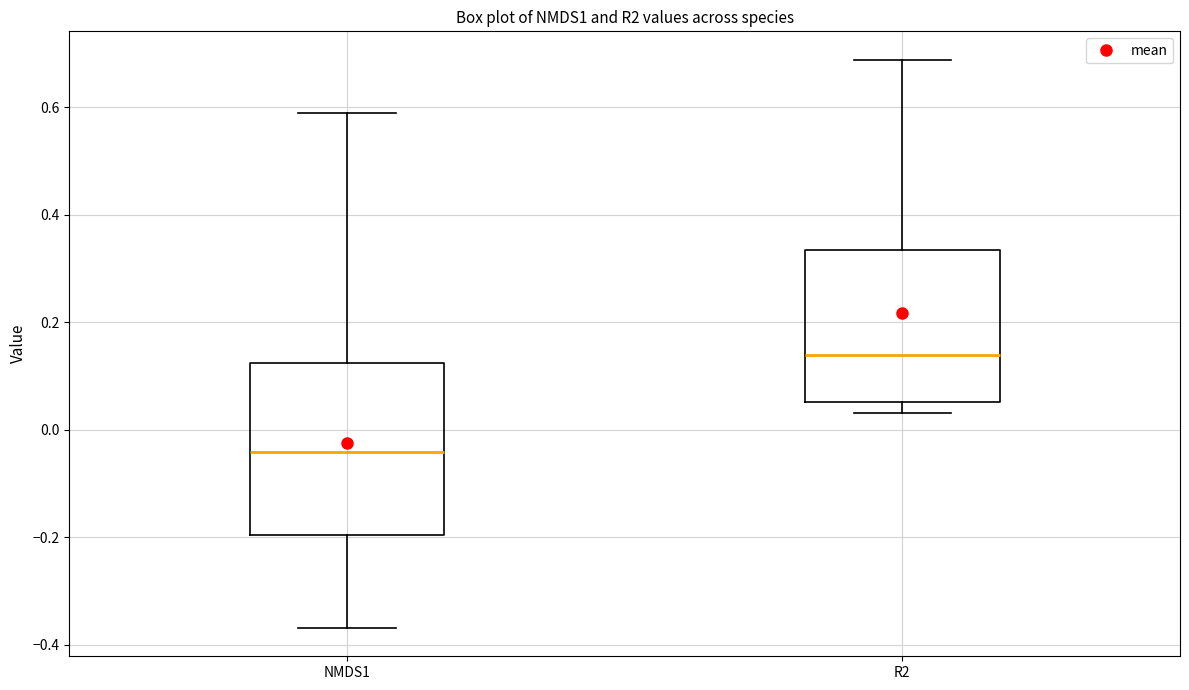

Reading left to right, read every box against the y-axis: the position of its median line, the range the box covers, and the ends of its whiskers. The values are not printed on the chart, so give them approximately, as read against the axis.

NMDS1: median -0.04, box -0.20 to 0.12, whiskers -0.36 to 0.58
R2: median 0.14, box 0.06 to 0.34, whiskers 0.04 to 0.68